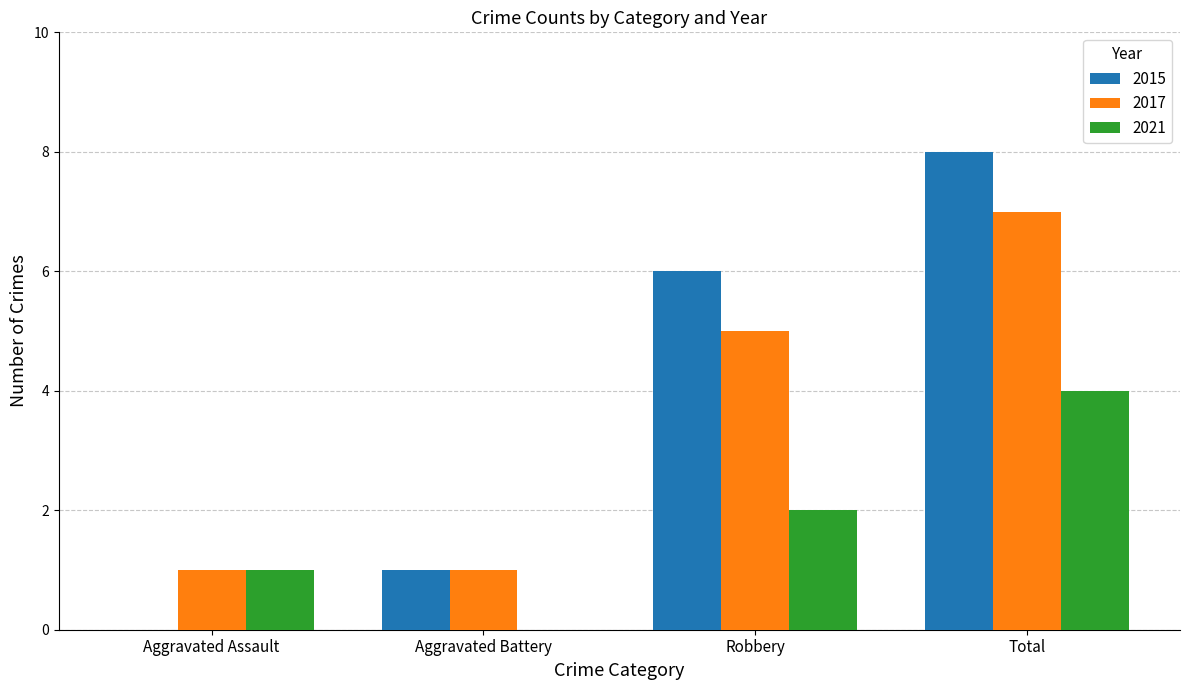

How many data points does each series have?

4